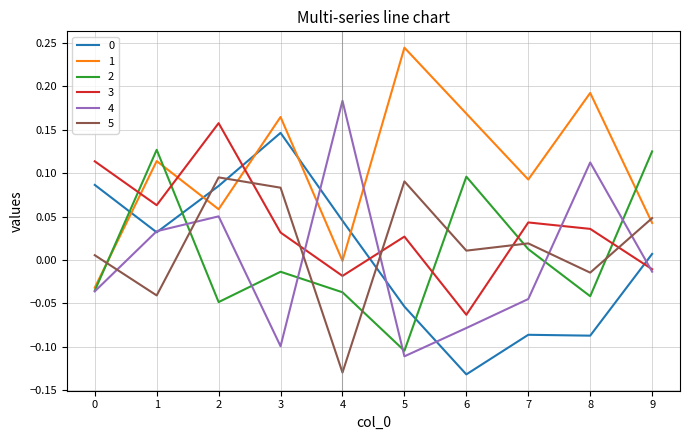

The 2 series shows -0.1 at 2. True or false?

False